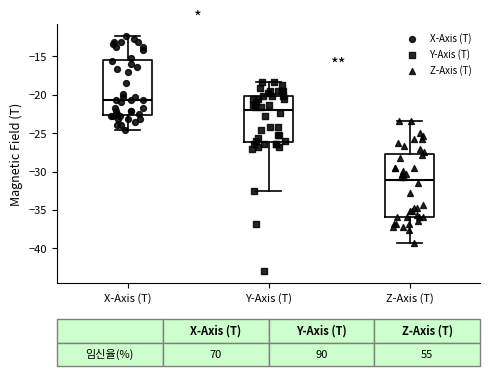

Comparing the boxes themselves (not the whiskers), which one is the tallest?

Z-Axis (T)